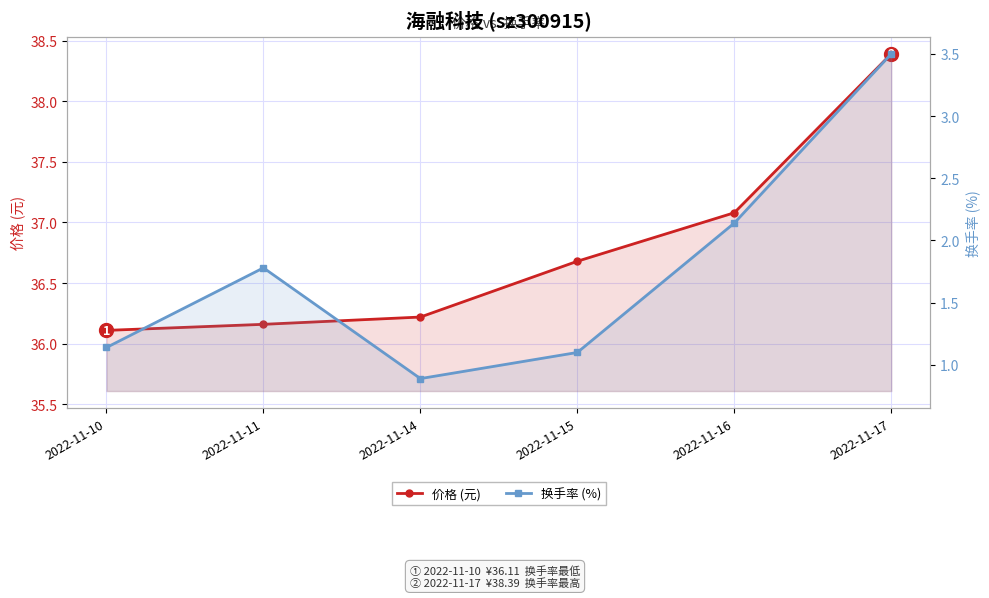

Reading left to right, extract all data points from this chart.

价格 (元): 36.1	36.2	36.2	36.7	37.1	38.4
换手率 (%): 1.1	1.8	0.9	1.1	2.1	3.5